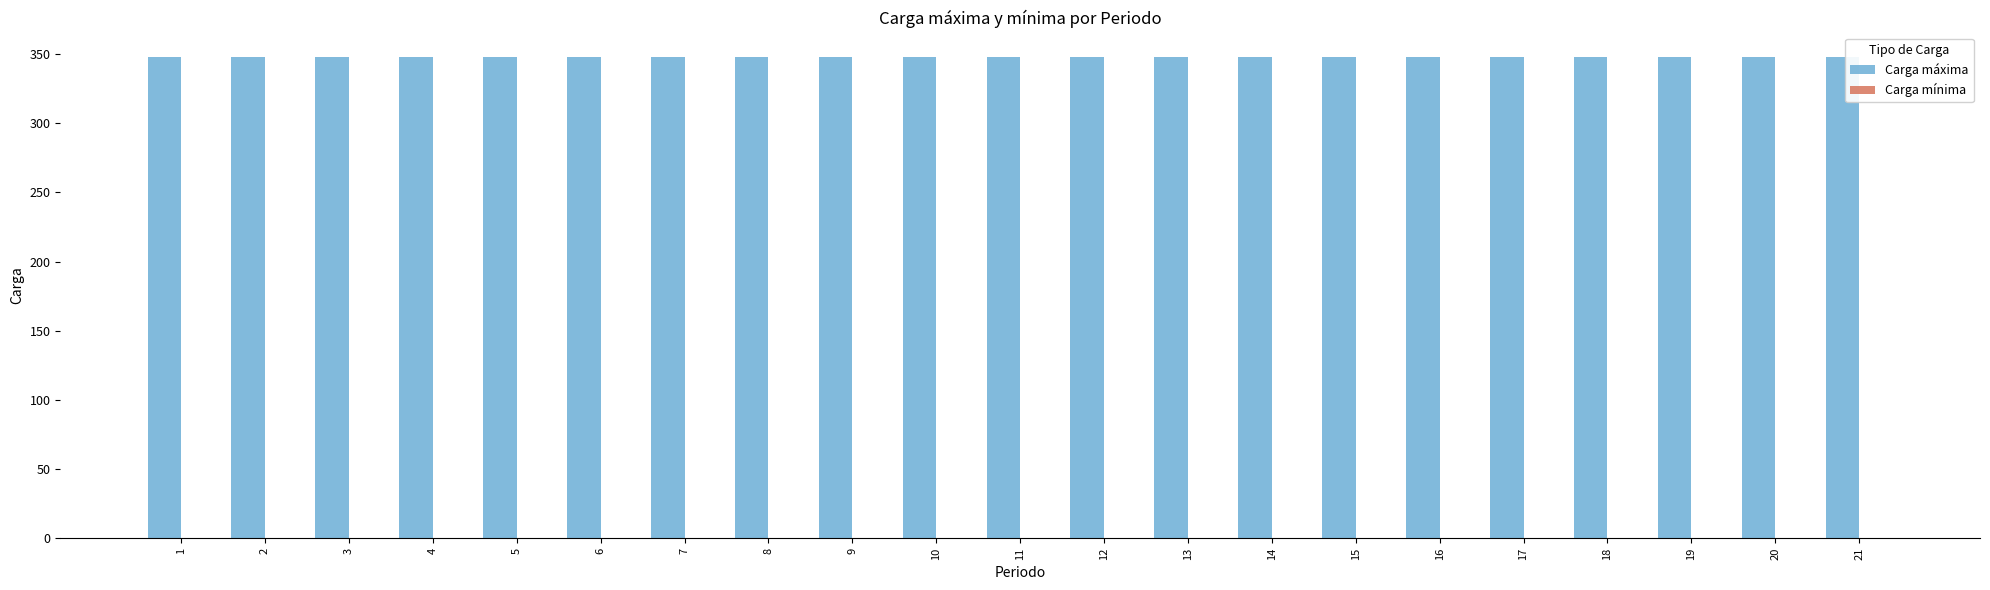

At which label does Carga mínima reach its minimum?

1